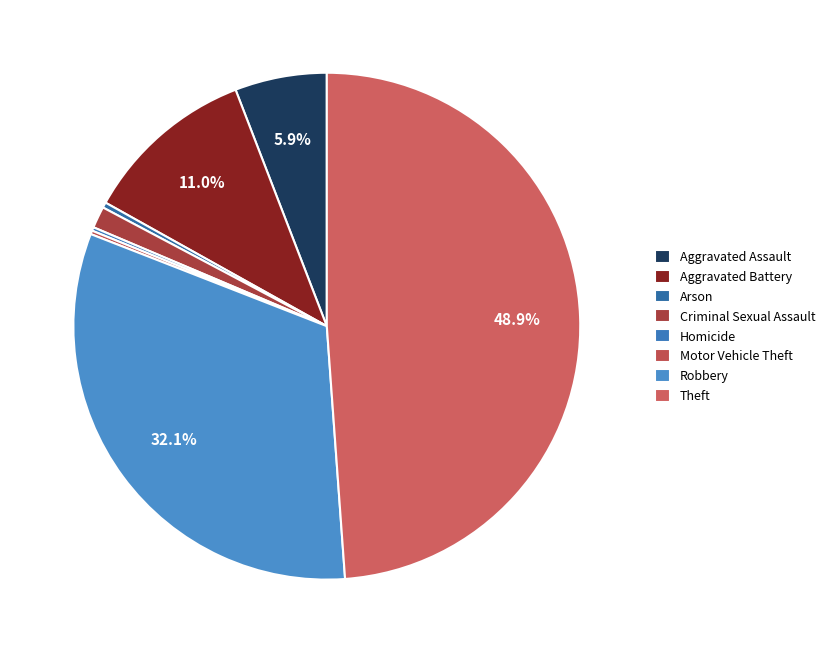

Between Robbery and Theft, which is larger?

Theft